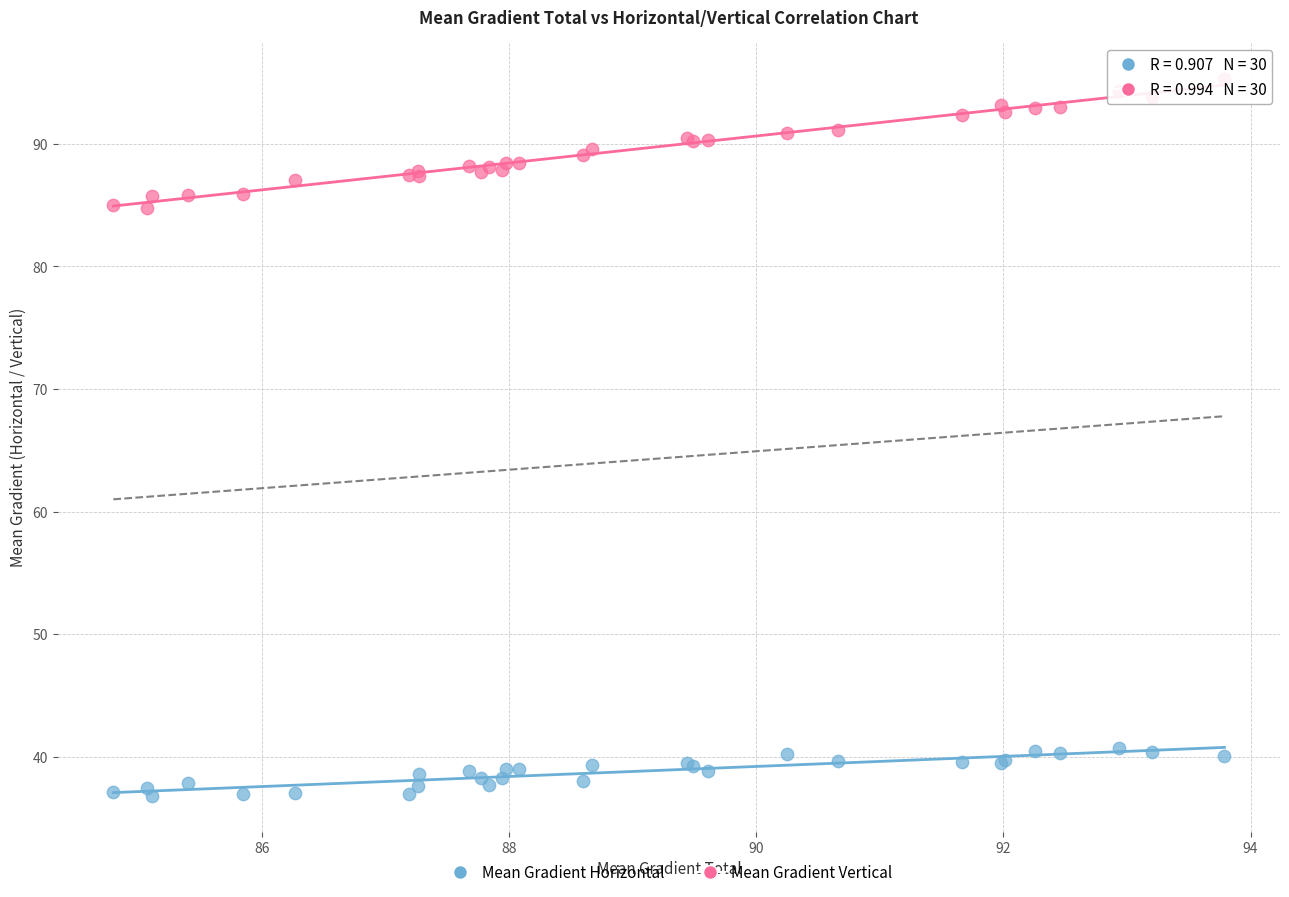

Which series reaches the minimum Y coordinate?

Mean Gradient Horizontal